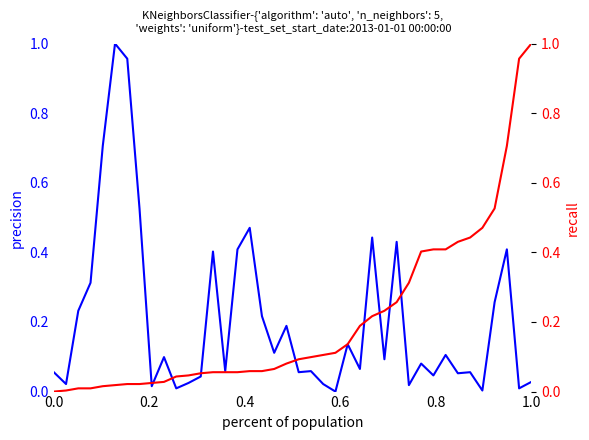

How many values in the recall series exceed 0?

39